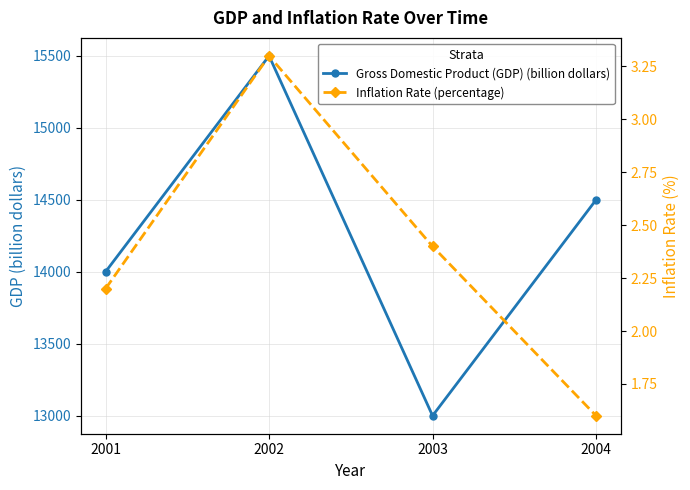

At which category does Gross Domestic Product (GDP) (billion dollars) reach its first local valley?

2003